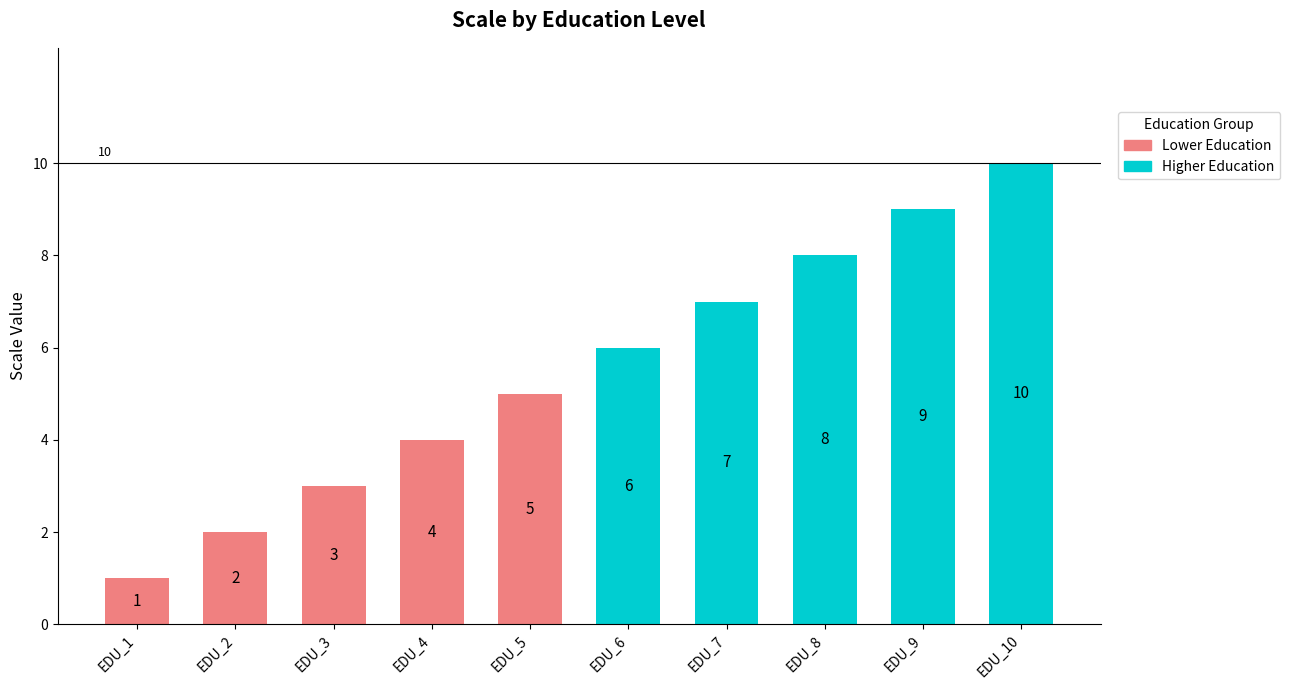

What is the average value of the Higher Education series?

8